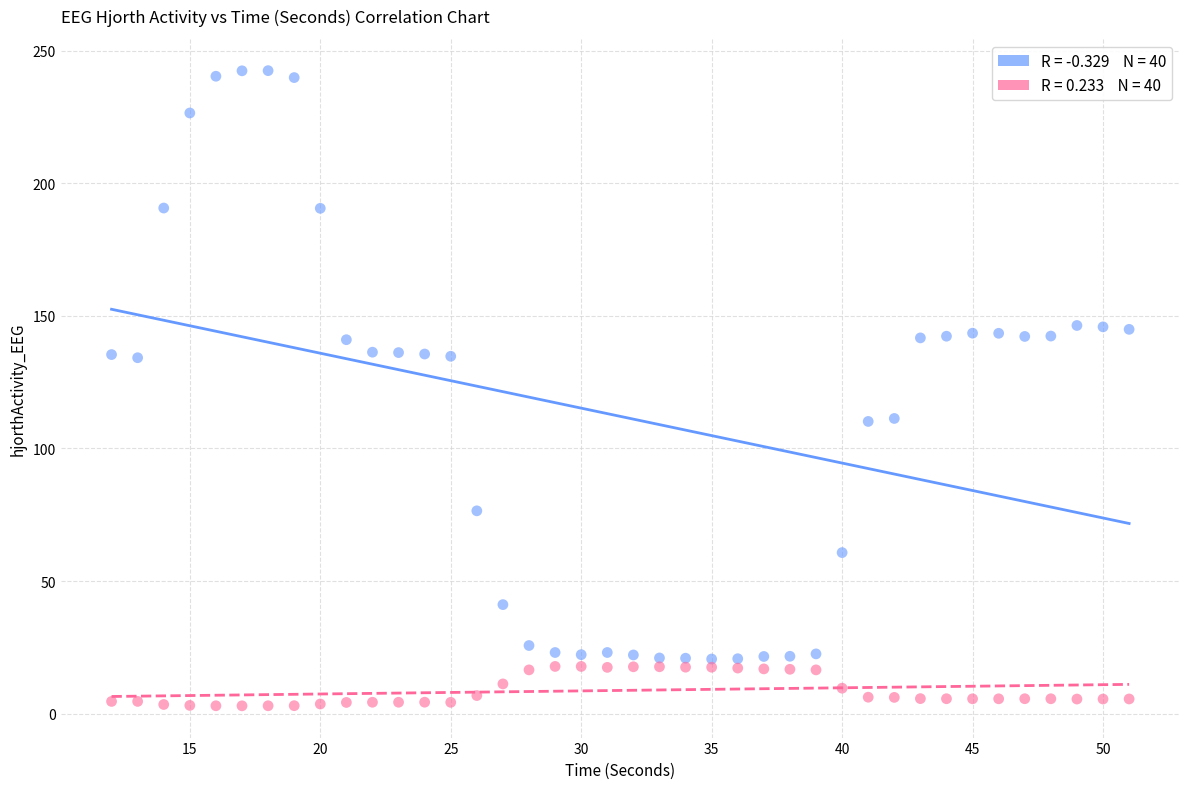

Across all data points, what is the range of Y values (max minus min)?

239.7